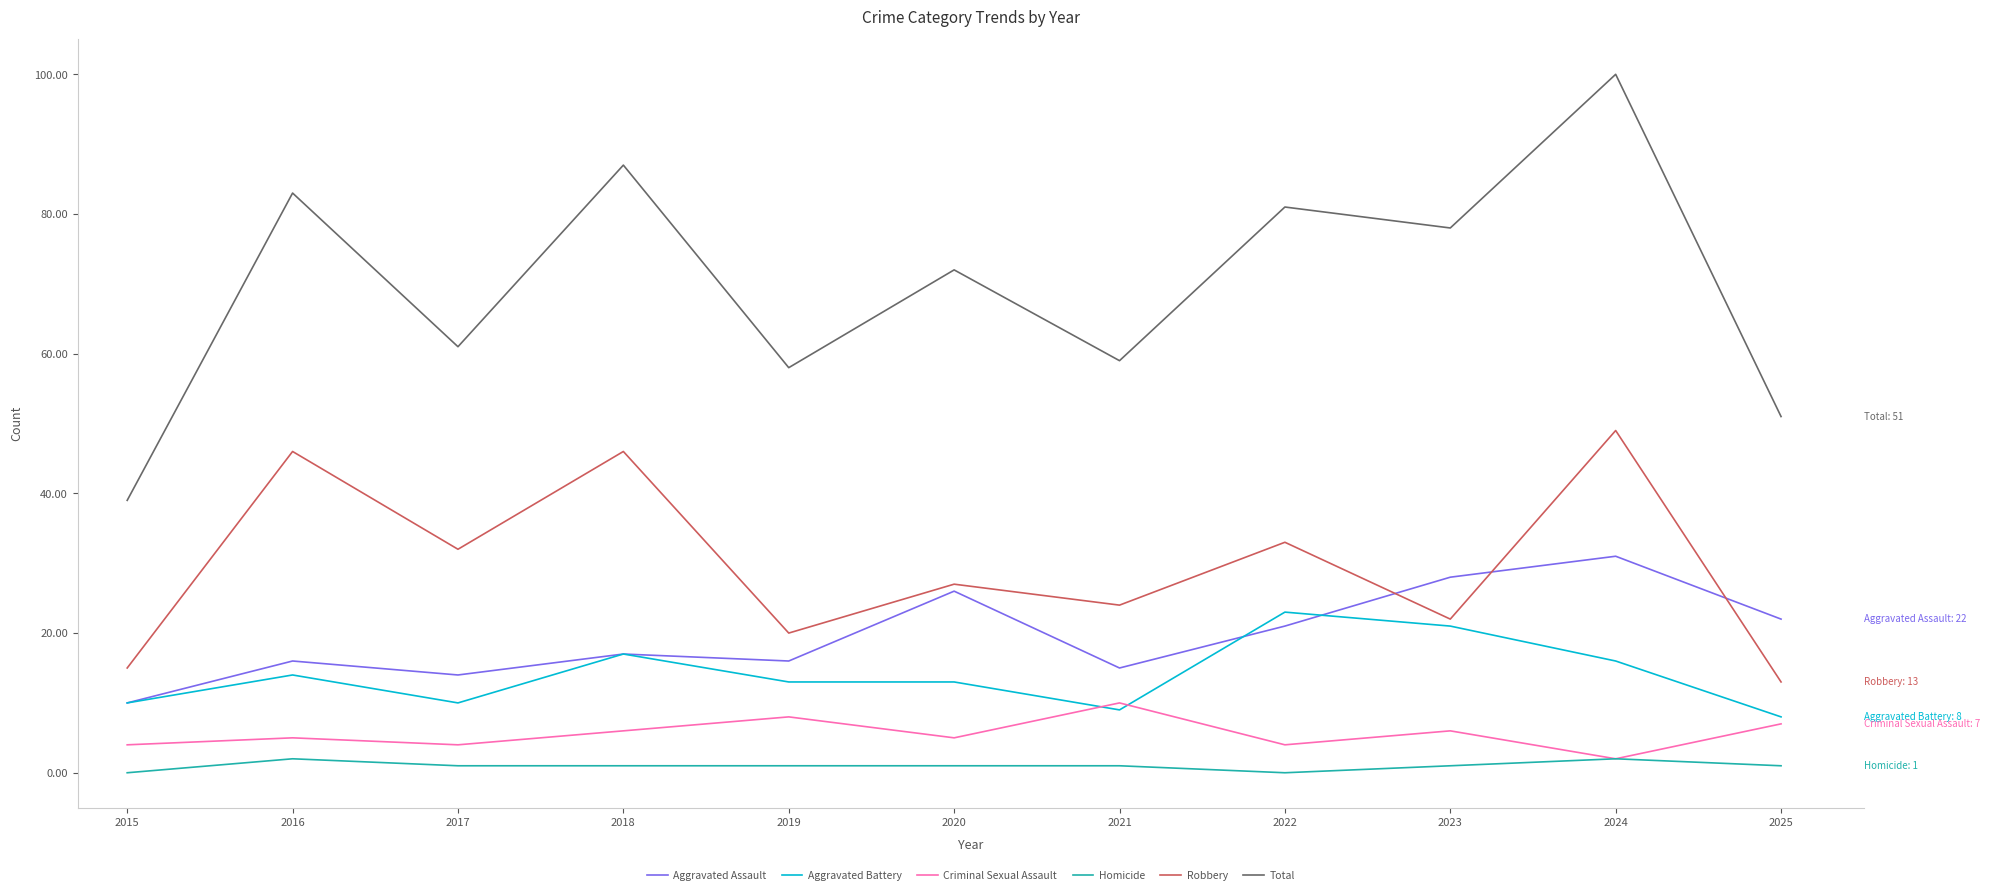

True or false: Aggravated Battery and Total intersect in this chart.

False